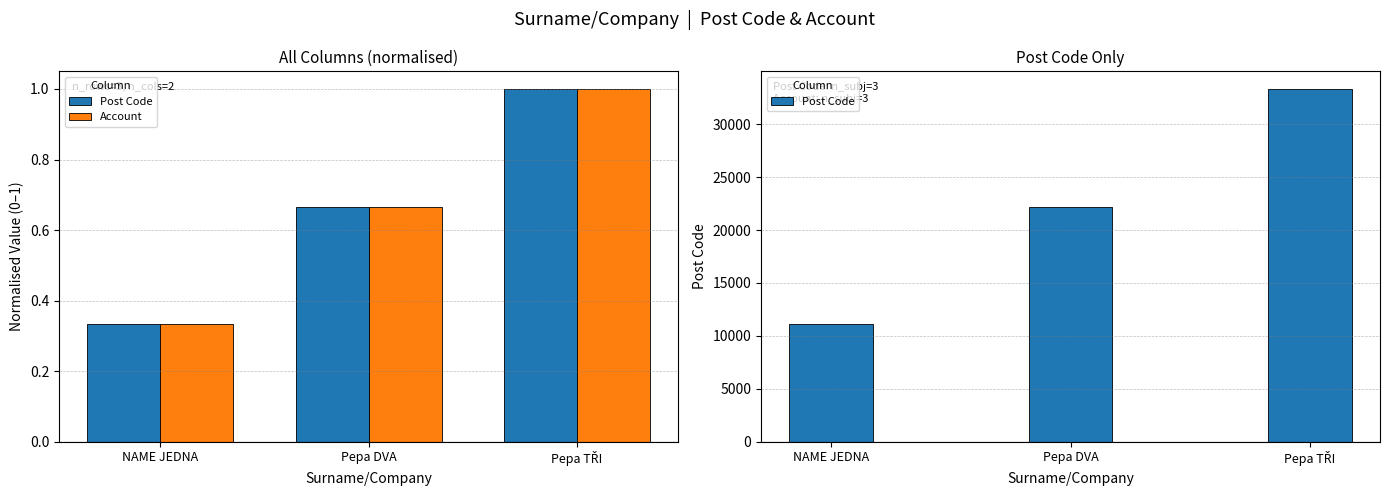

Which series has the largest Y range (max minus min)?

Post Code